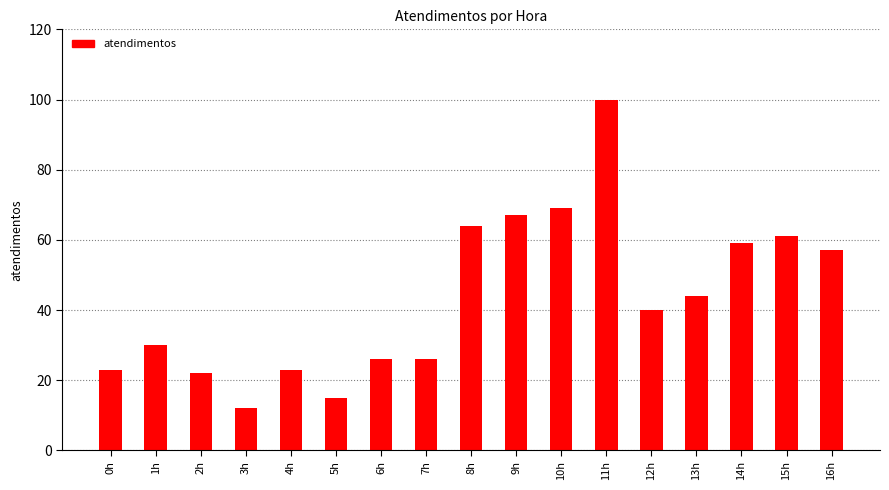

Where does the data first go above 40?

8h